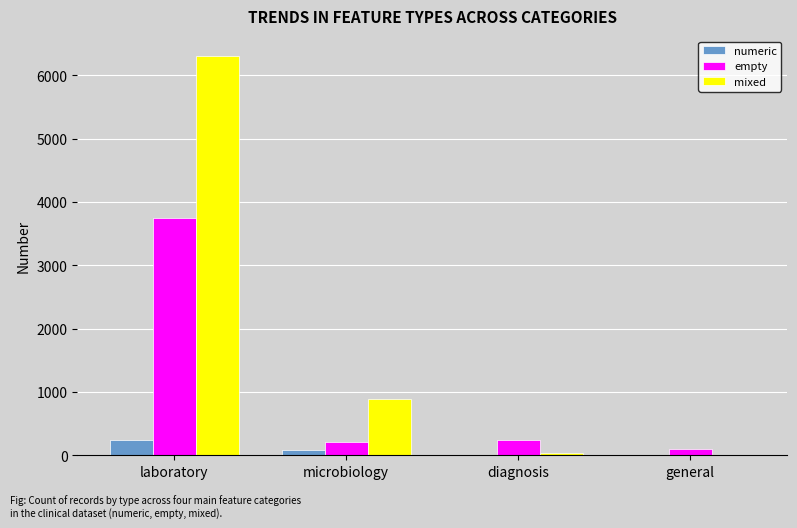

How many categories are shown in the chart?

4